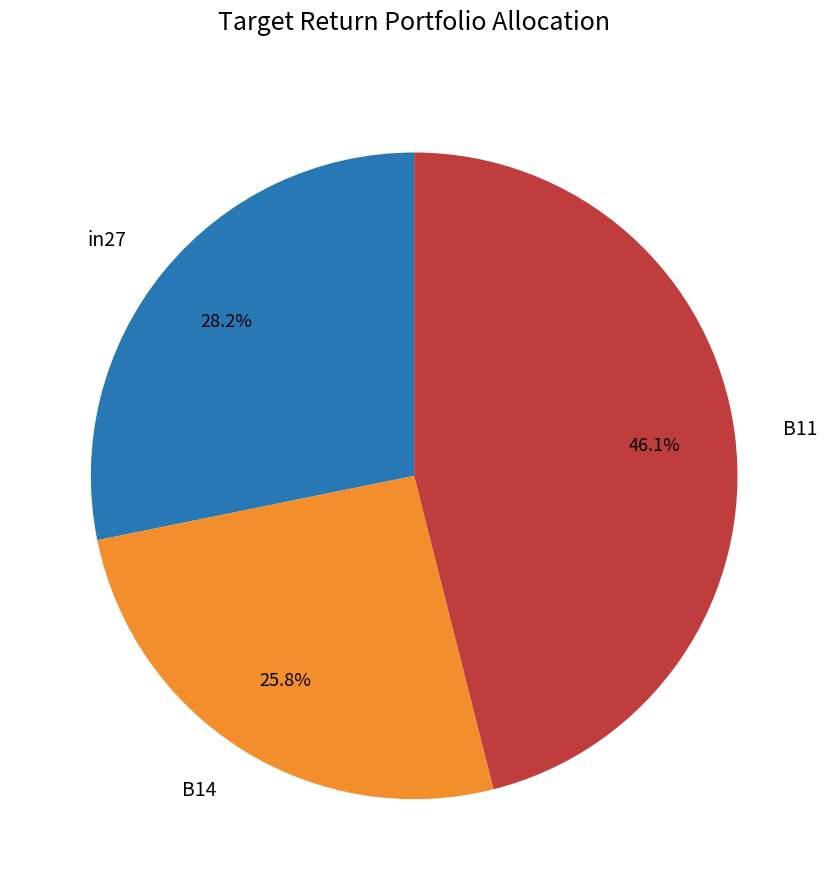

What is the smallest slice in the pie chart?

B14